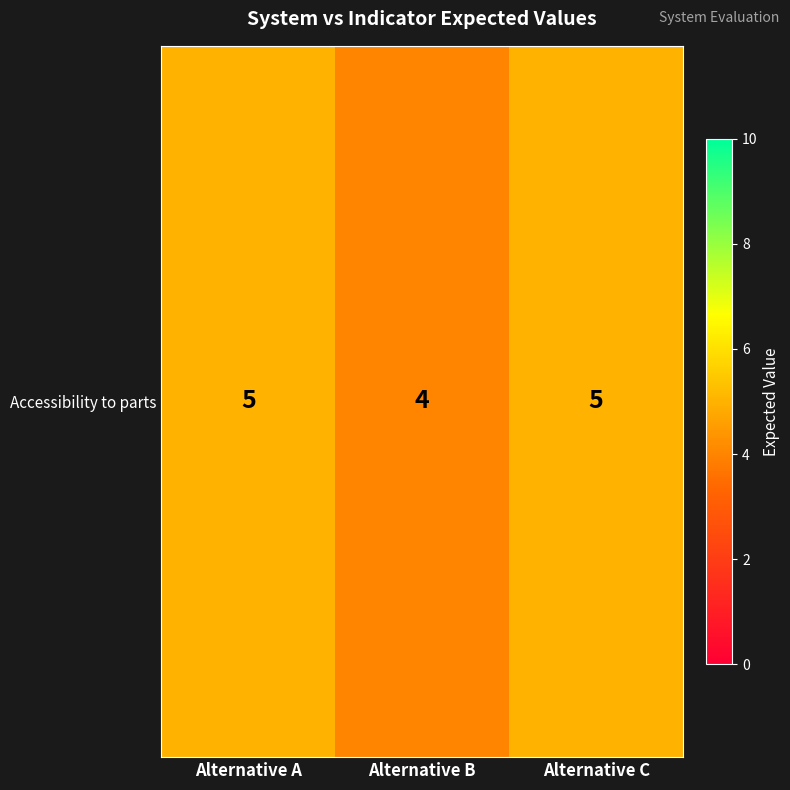

Is it true that the value at Alternative A is 5?

True